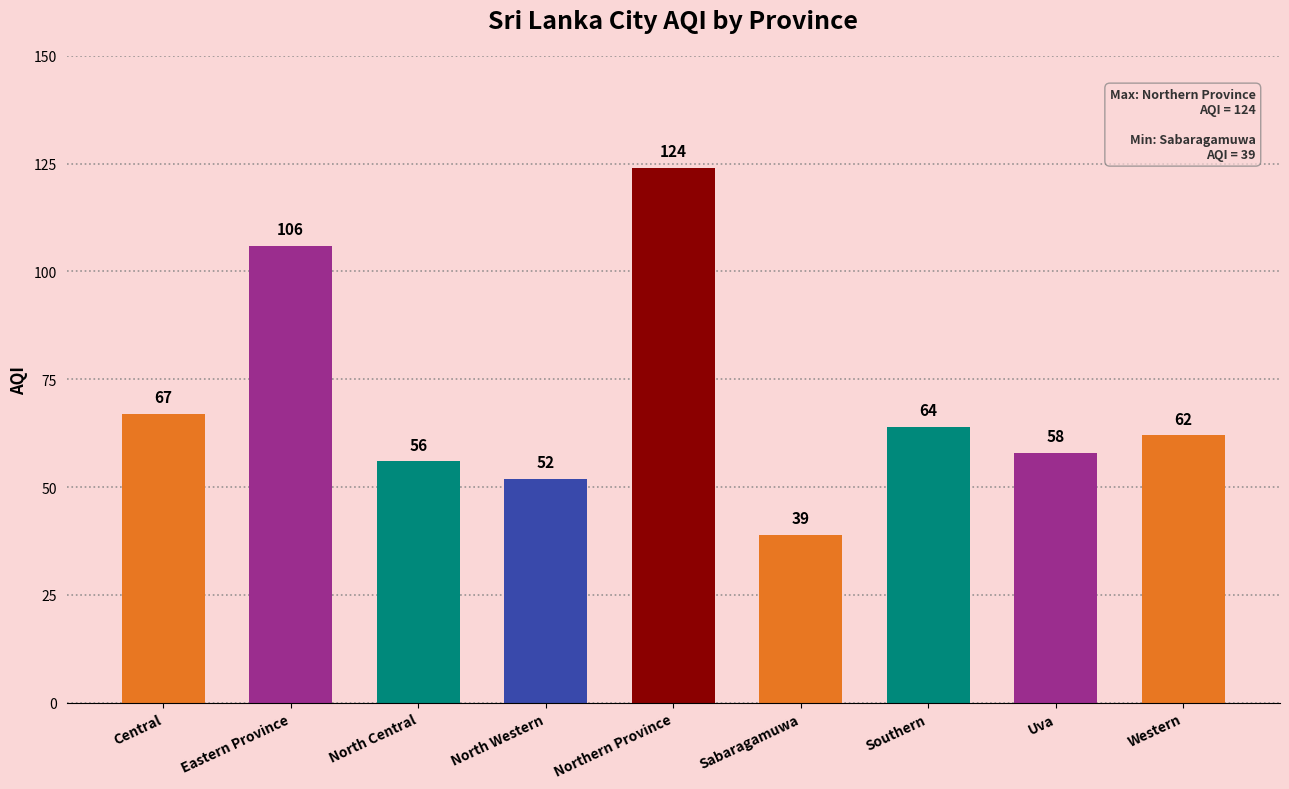

List the labels in order of value, largest first.

Northern Province, Eastern Province, Central, Southern, Western, Uva, North Central, North Western, Sabaragamuwa